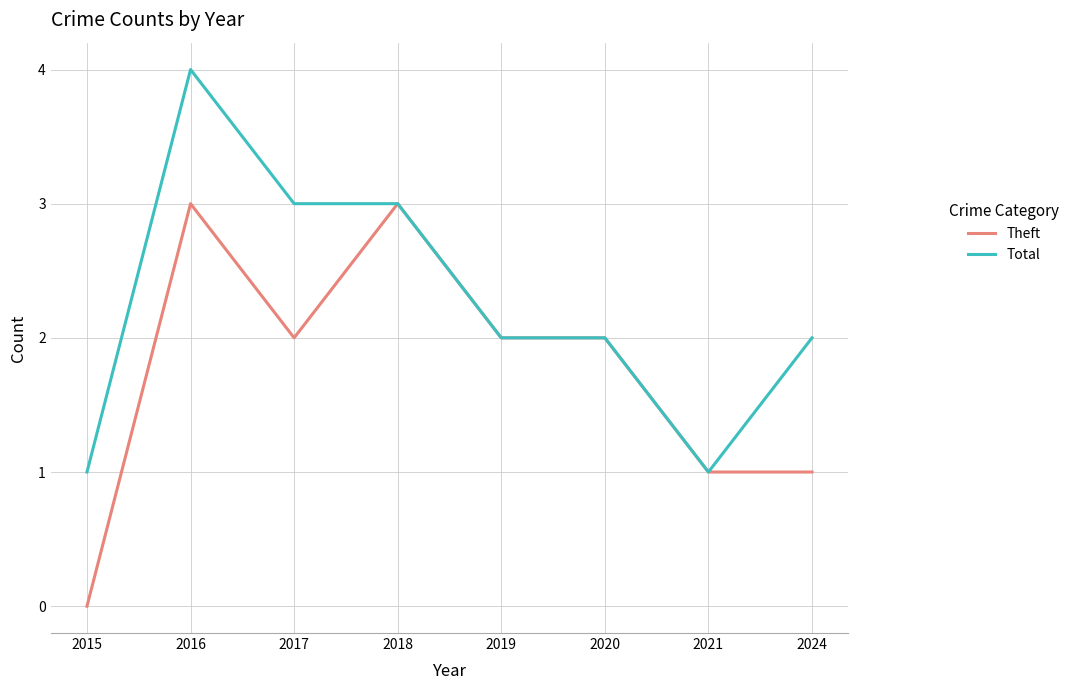

True or false: Total has a value of 2 at 2024.

True